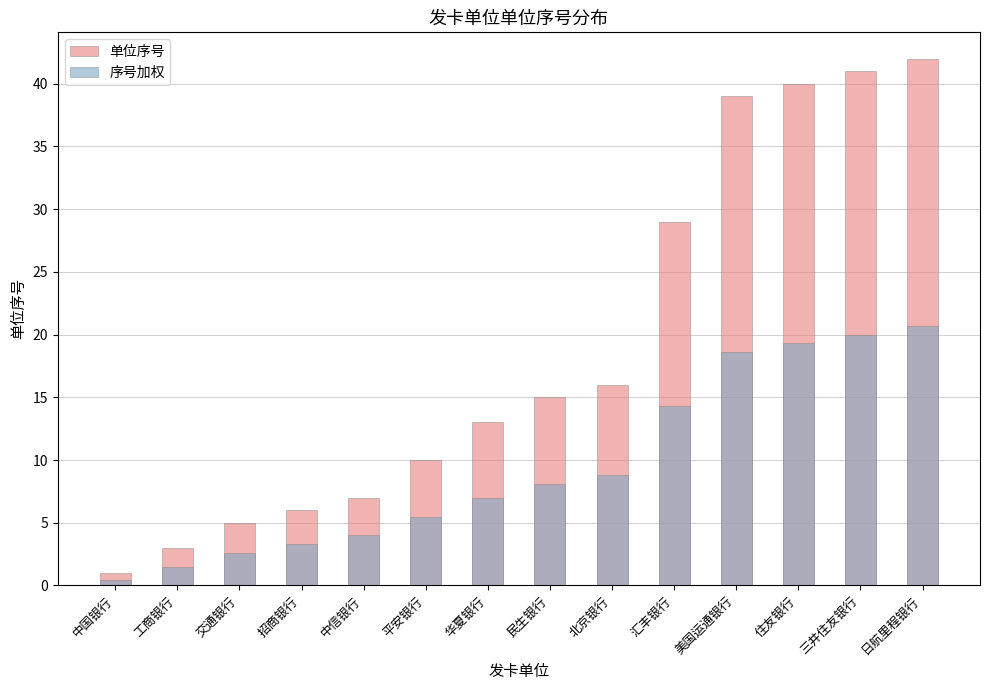

What is the sum of all 单位序号 values?

267.0